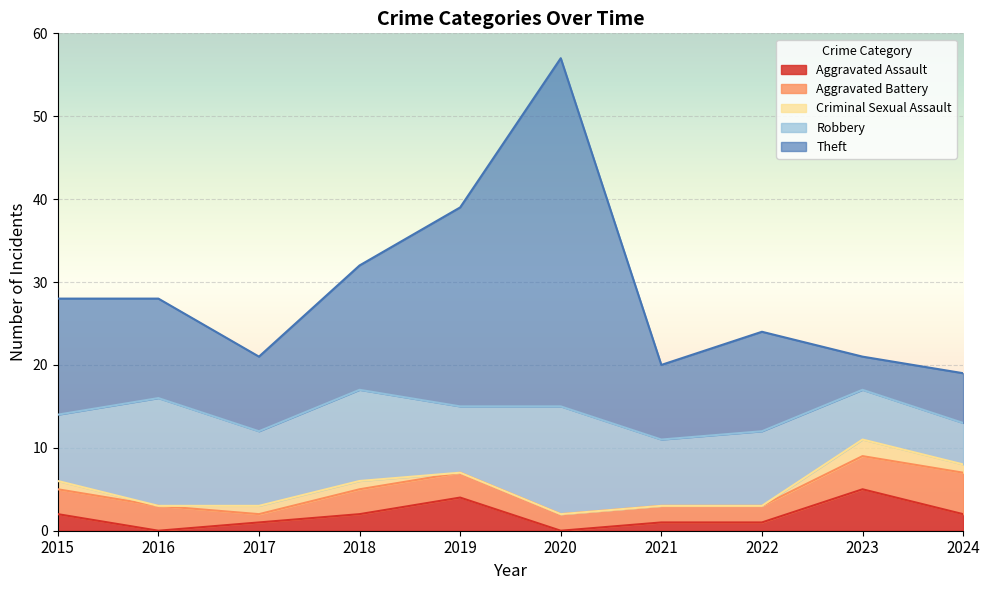

True or false: Aggravated Battery and Robbery intersect in this chart.

False